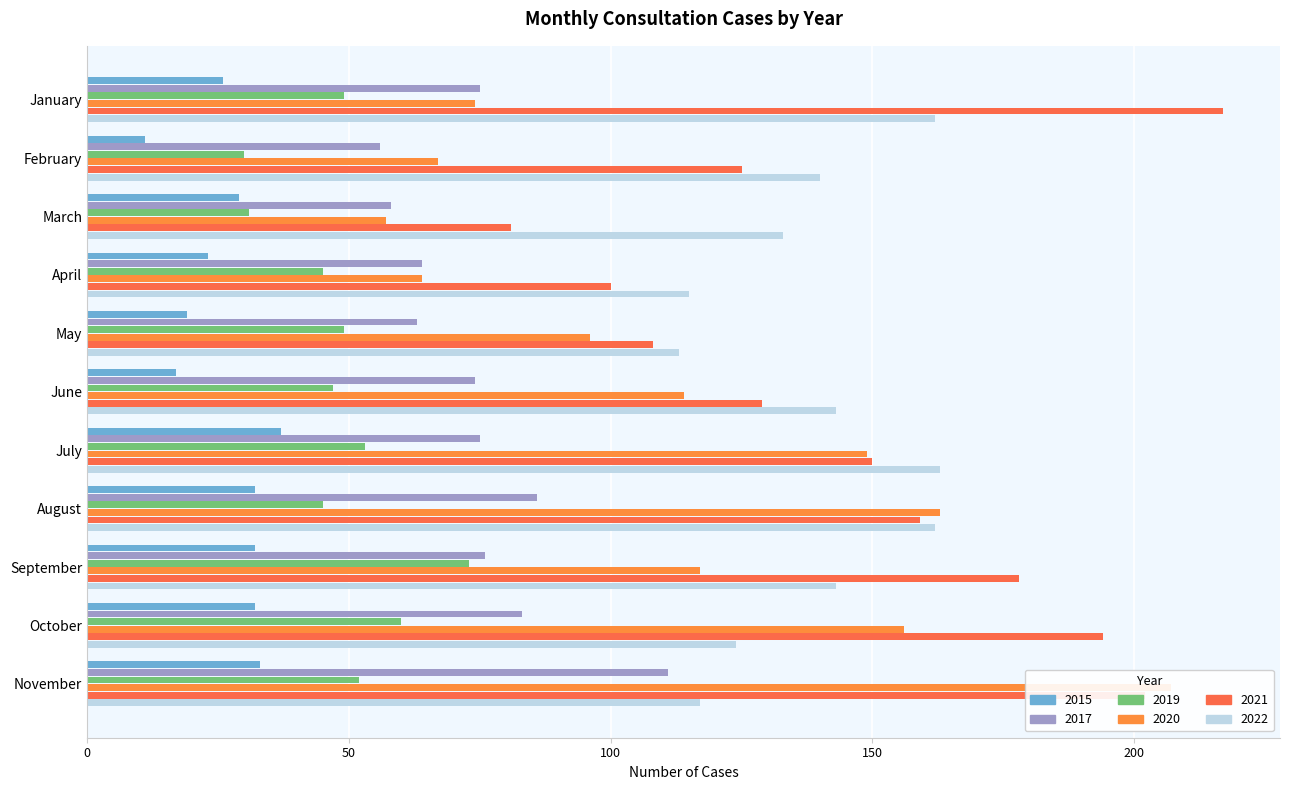

Where does the 2019 series first go above 49?

July